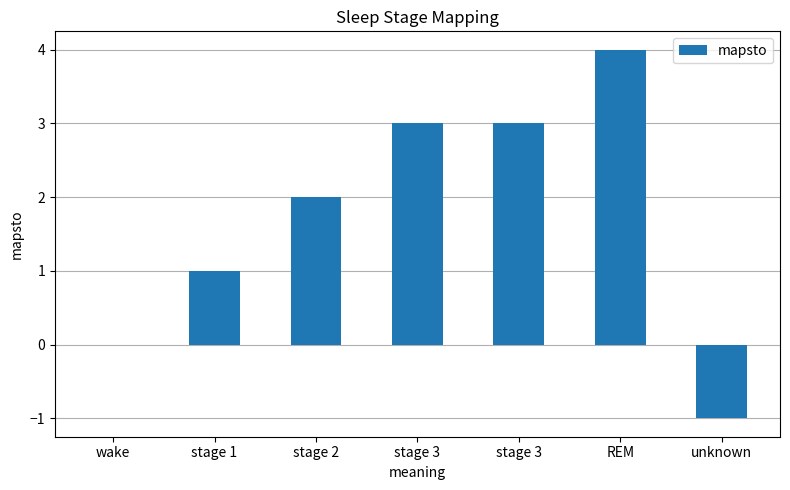

What is the sum of the values at stage 2 and wake?

2